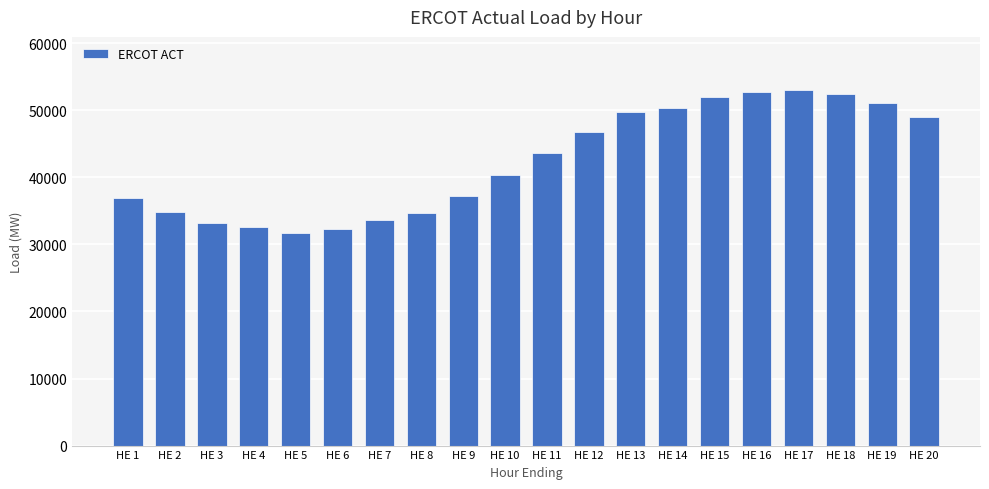

Is it true that the value at HE 5 is 31634?

True